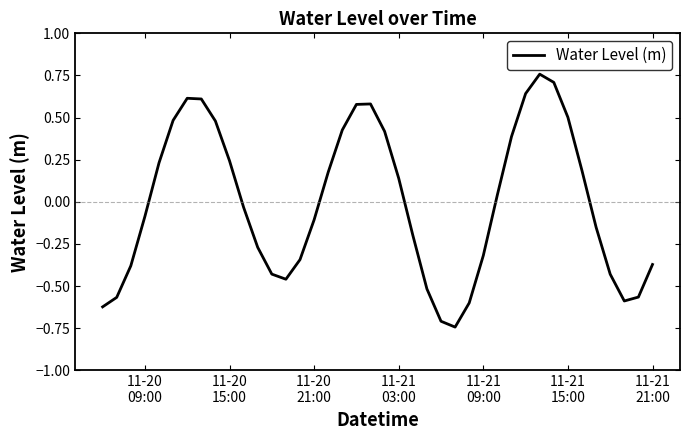

Reading left to right, transcribe all the data shown in this chart.

-0.6	-0.6	-0.4	-0.1	0.2	0.5	0.6	0.6	0.5	0.2	-0.0	-0.3	-0.4	-0.5	-0.3	-0.1	0.2	0.4	0.6	0.6	0.4	0.1	-0.2	-0.5	-0.7	-0.7	-0.6	-0.3	0.0	0.4	0.6	0.8	0.7	0.5	0.2	-0.2	-0.4	-0.6	-0.6	-0.4